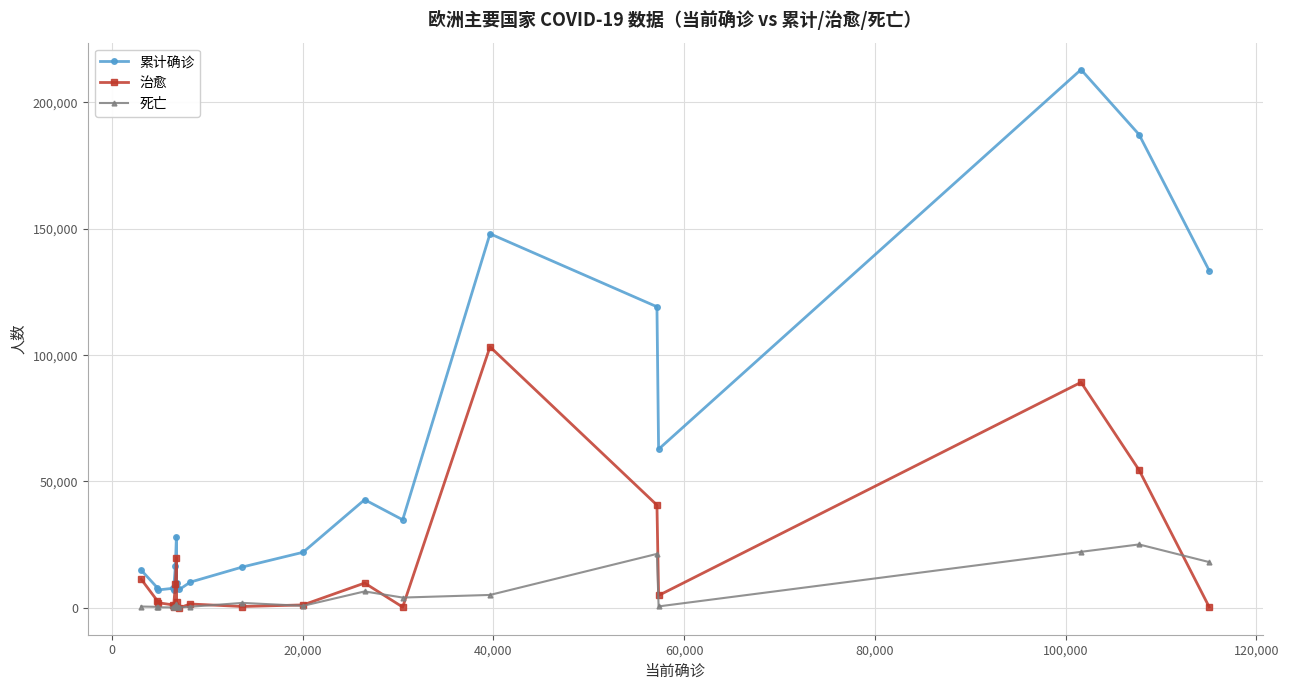

True or false: 死亡 and 累计确诊 cross at least once.

False